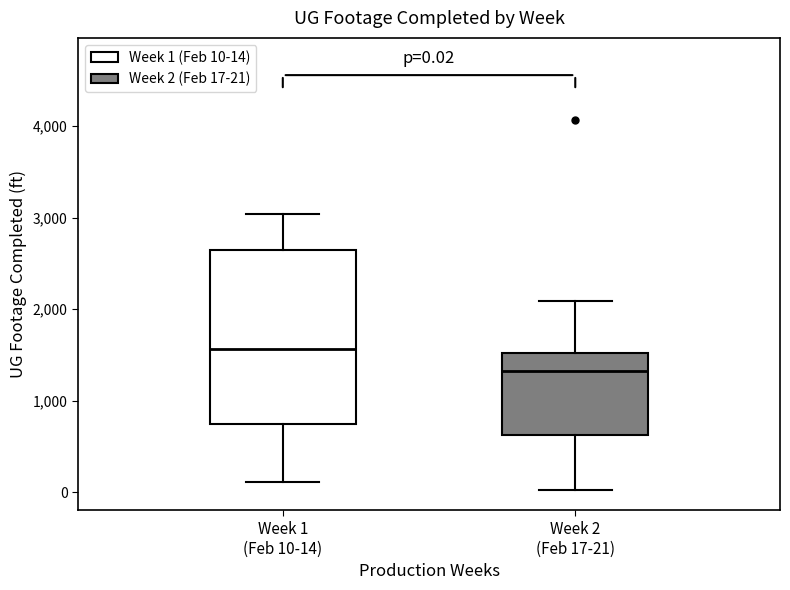

Which box has the lowest median line?

Week 2 (Feb 17-21)